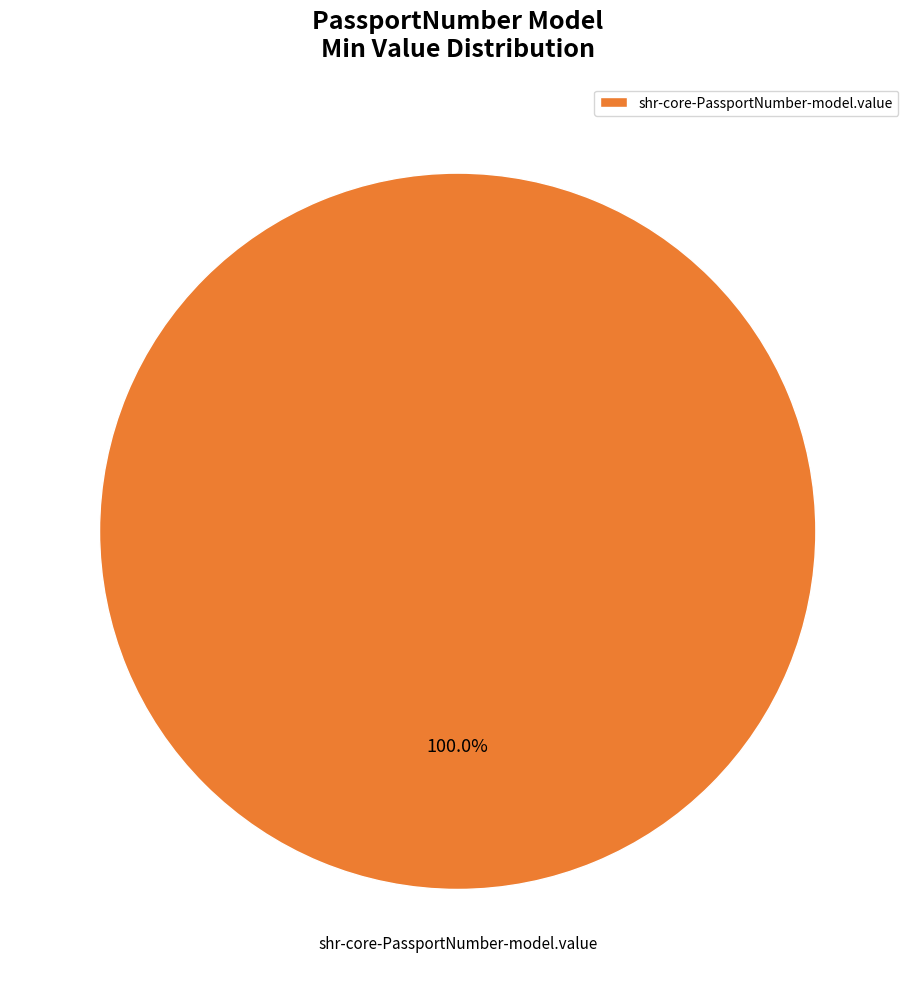

Is there any slice that represents more than half of the pie?

Yes